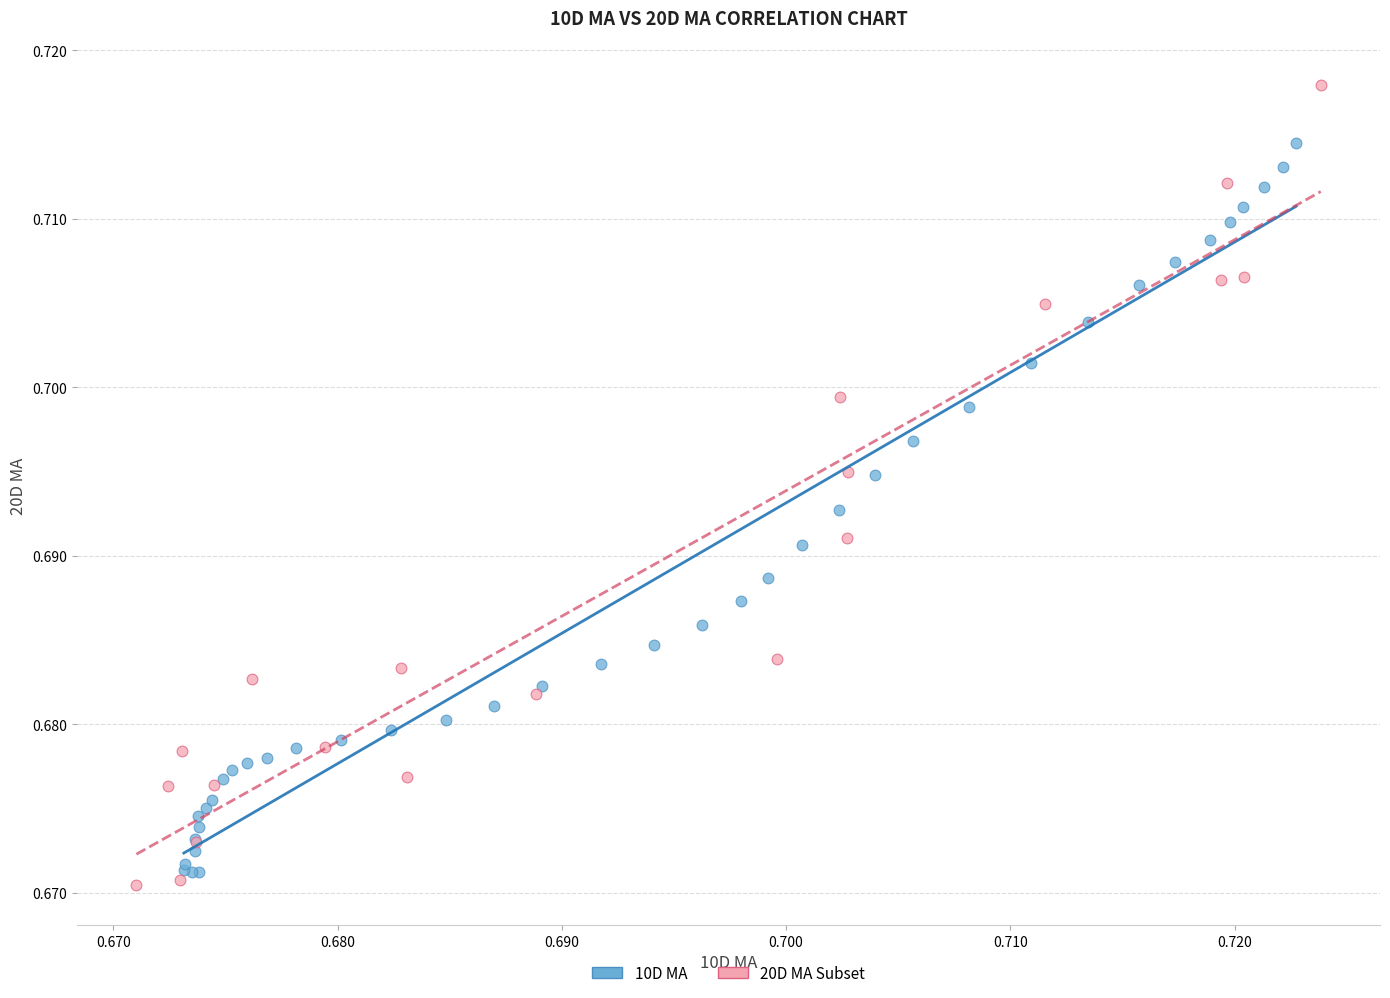

Which series contains the highest Y value?

20D MA Subset